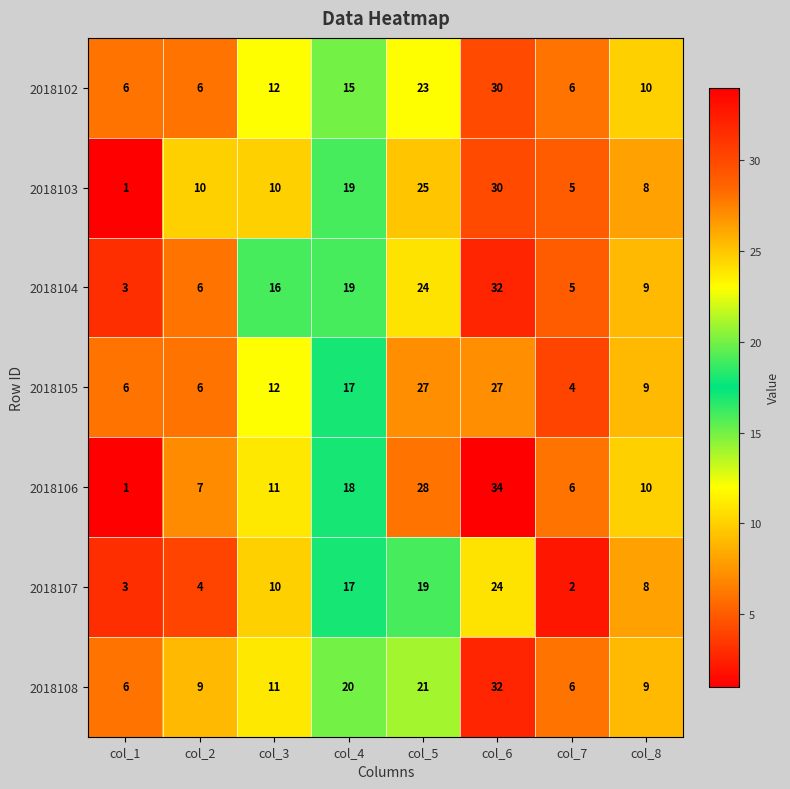

At how many categories does at least one series exceed 11?

4